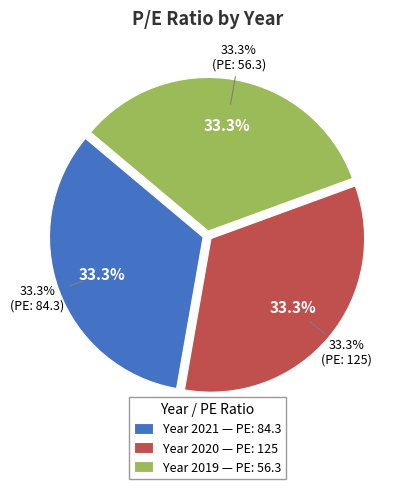

Is 125 the majority of the pie?

No